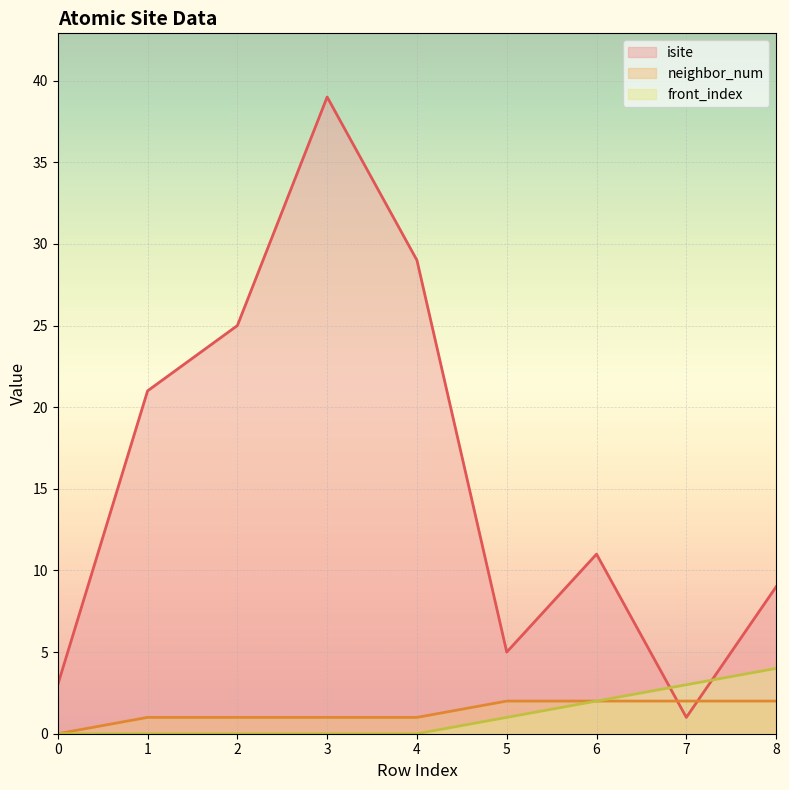

What is the difference between the highest and lowest values at 2?

25